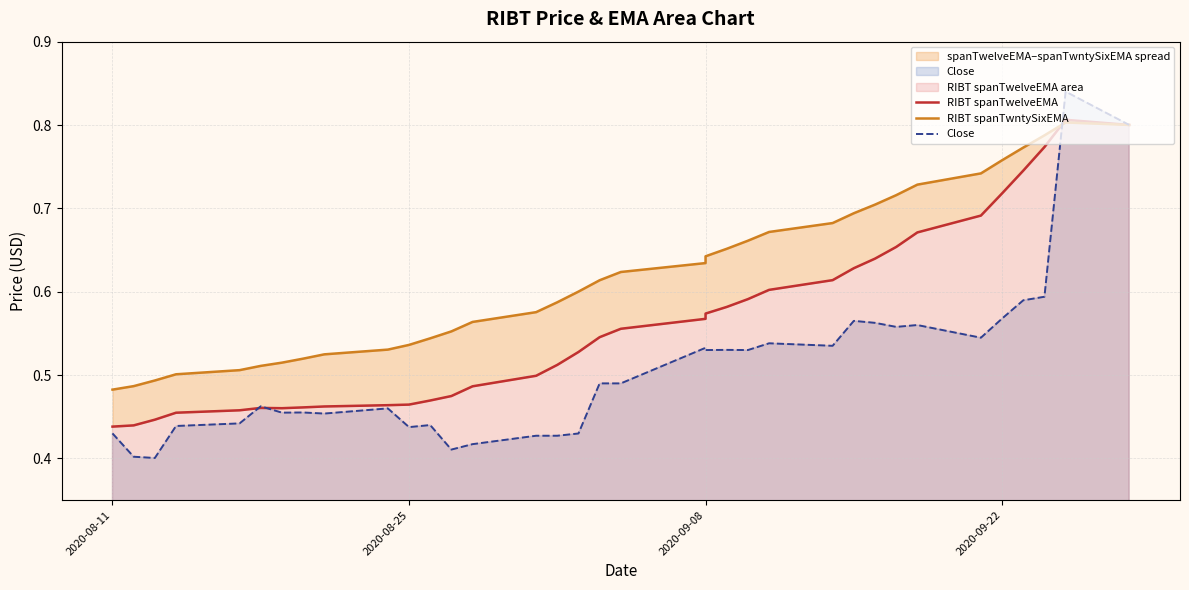

What is the value of the Close point at the 32nd from the left?

0.6